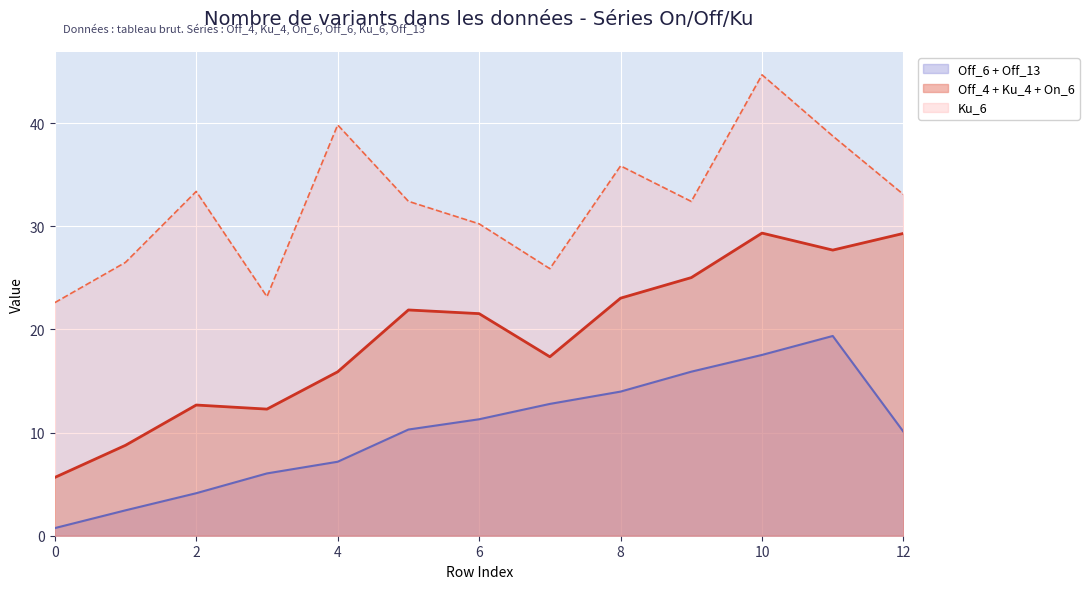

What is the minimum value for Off_4 + Ku_4 + On_6?

5.6